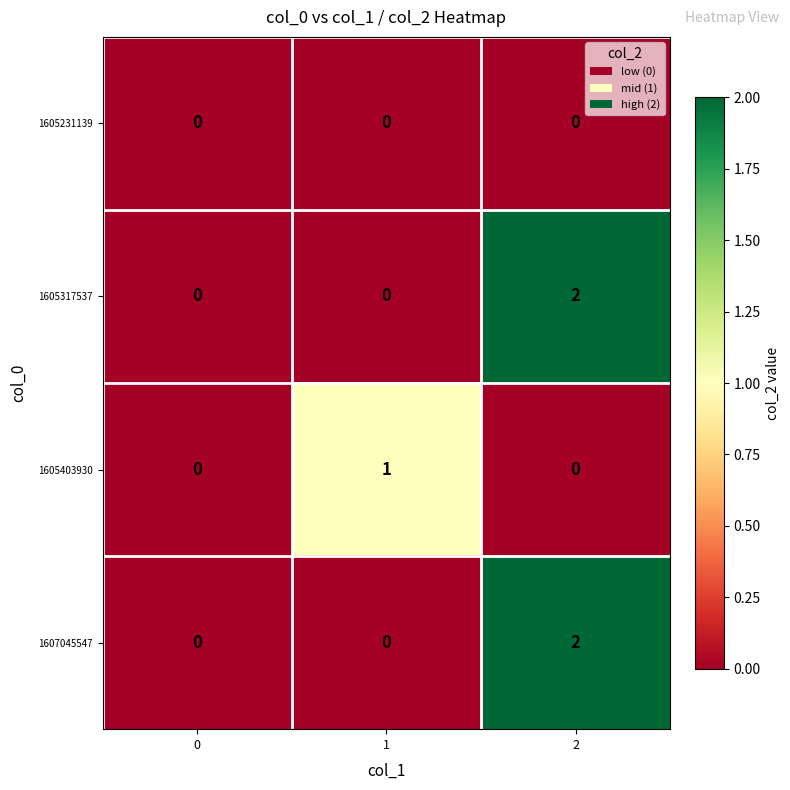

Is the value of 1605231139 at 0 greater than the value of 1605317537 at 2?

No